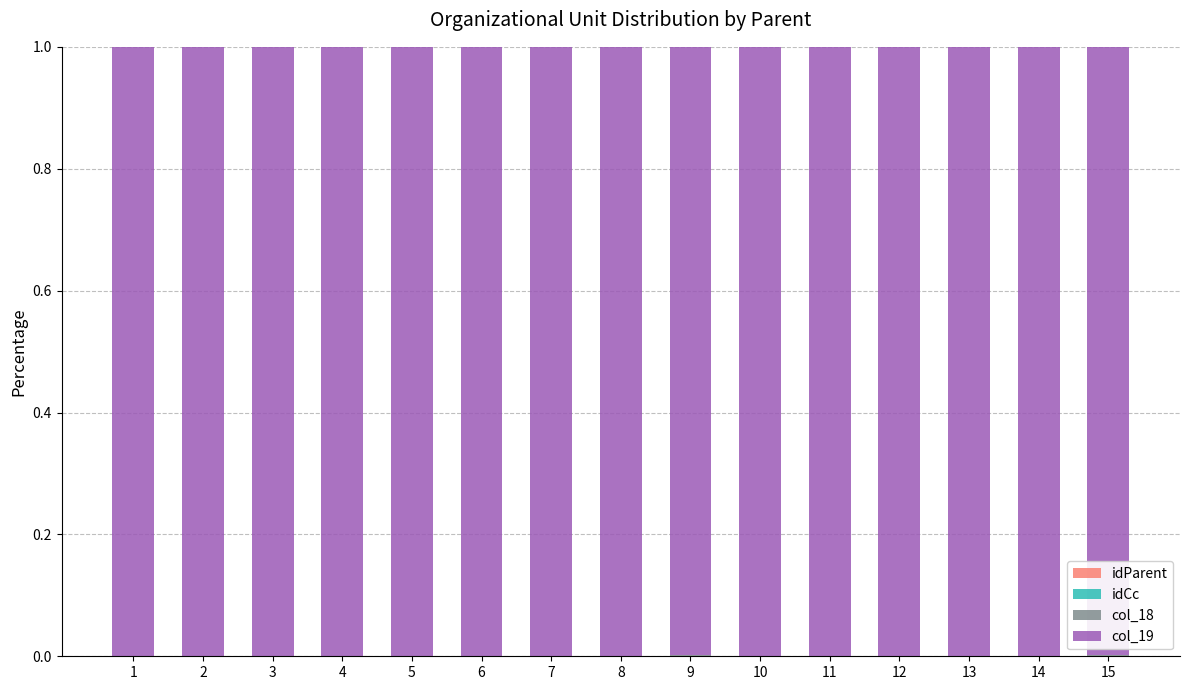

Are the bars grouped side by side (vs. stacked)?

No